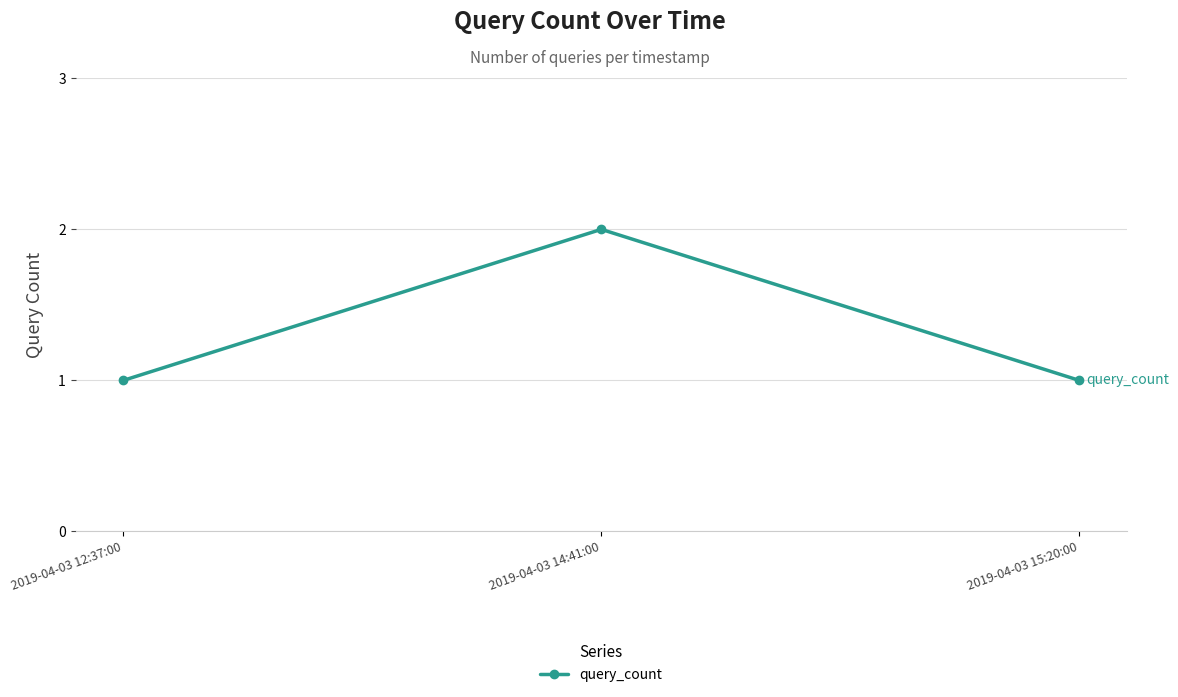

What is the change in value from 2019-04-03 12:37:00 to 2019-04-03 14:41:00?

+1